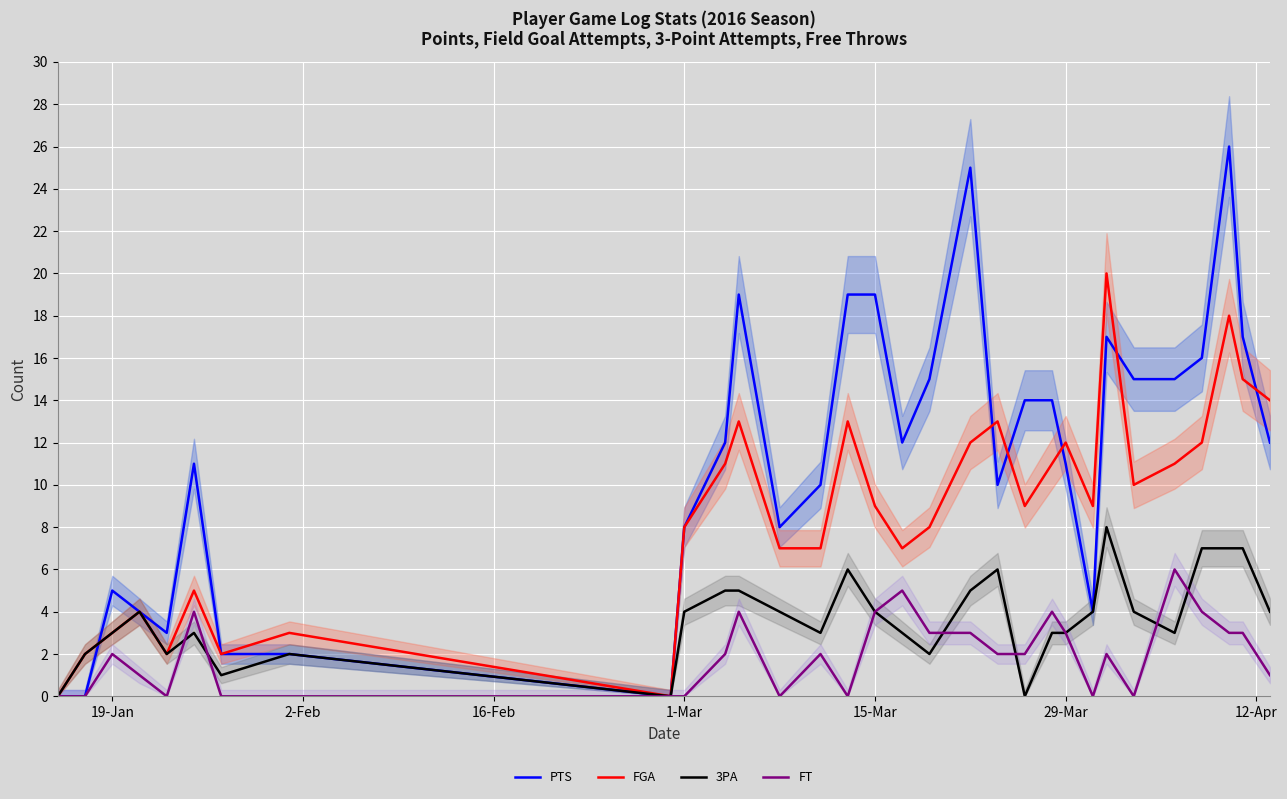

The value of 3PA at 1-Mar is 1. True or false?

False